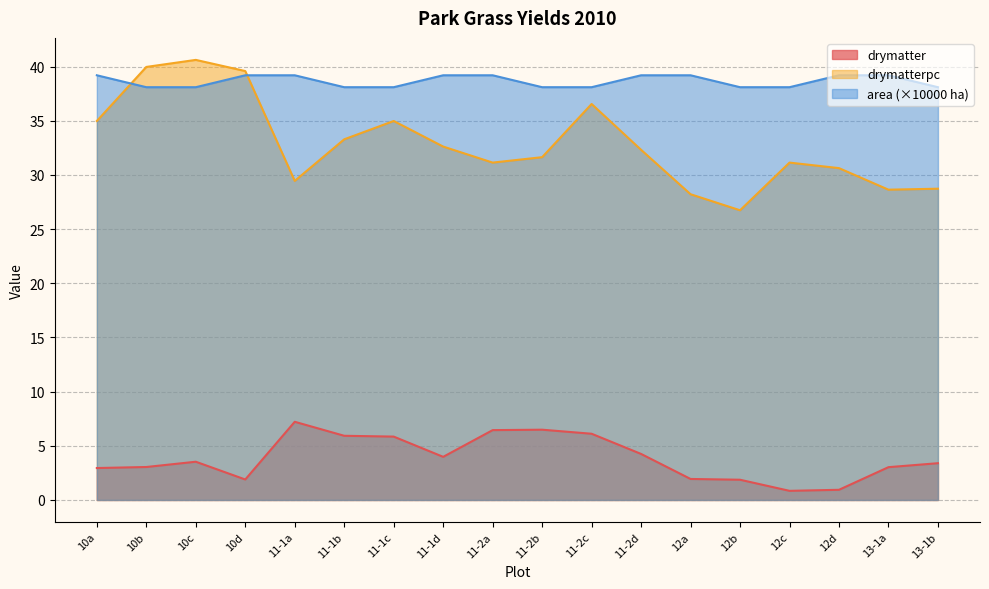

True or false: drymatter and area cross at least once.

False